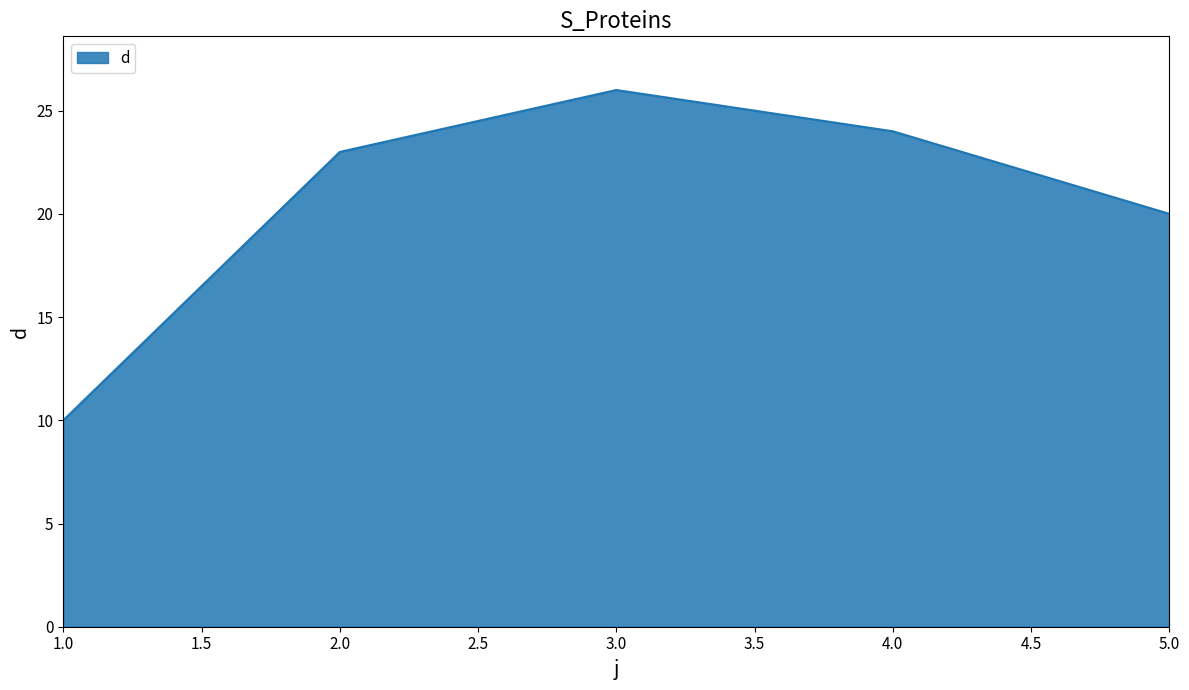

How many series are shown in this chart?

1